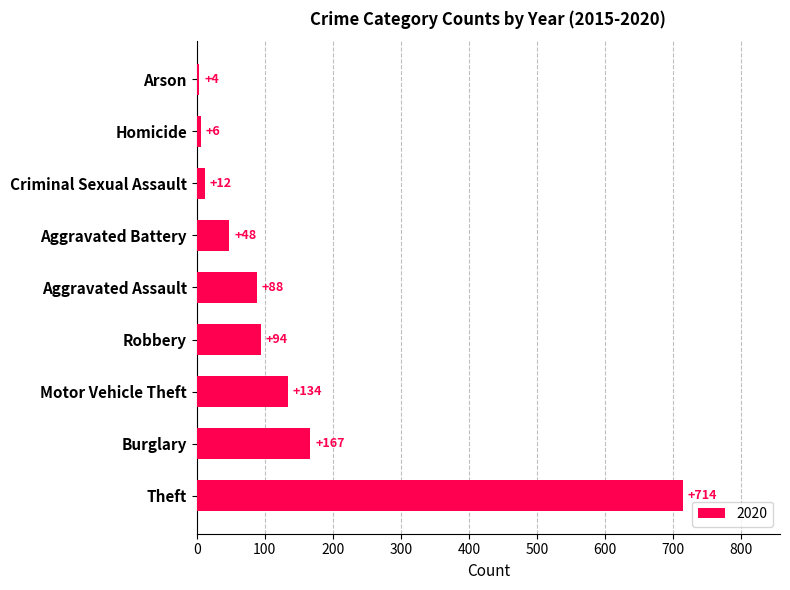

True or false: the data shows 85 at Aggravated Battery.

False